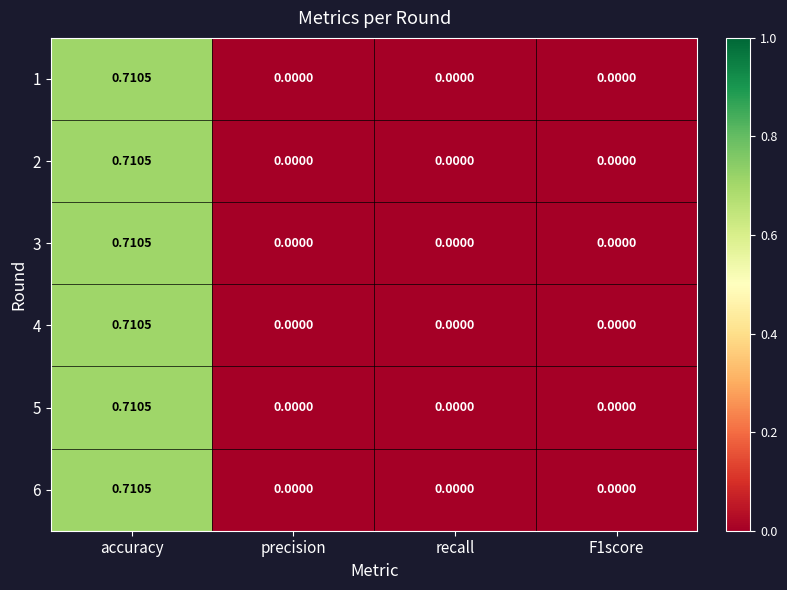

At which category does the chart reach its peak across all series?

accuracy